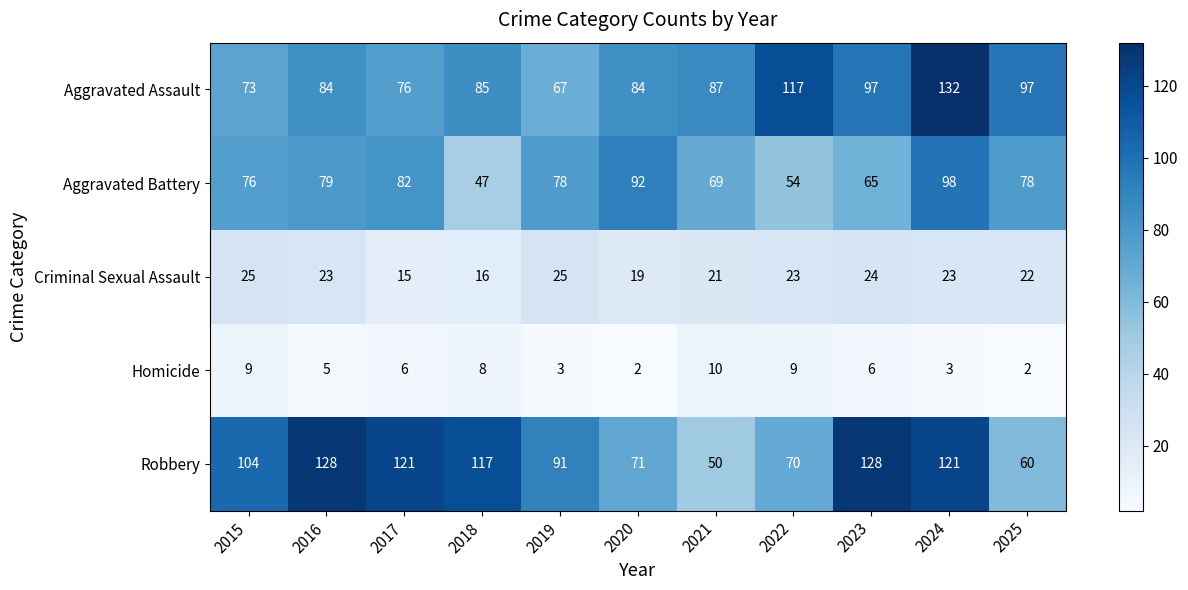

Which series changed the most between 2016 and 2019?

Robbery